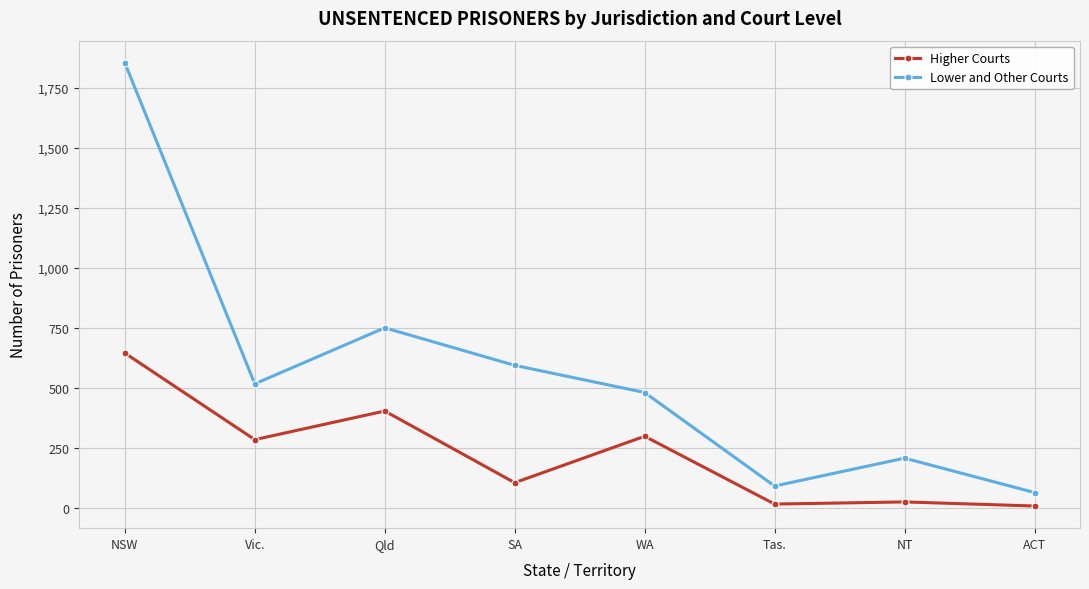

Which label corresponds to the largest value in the chart?

NSW